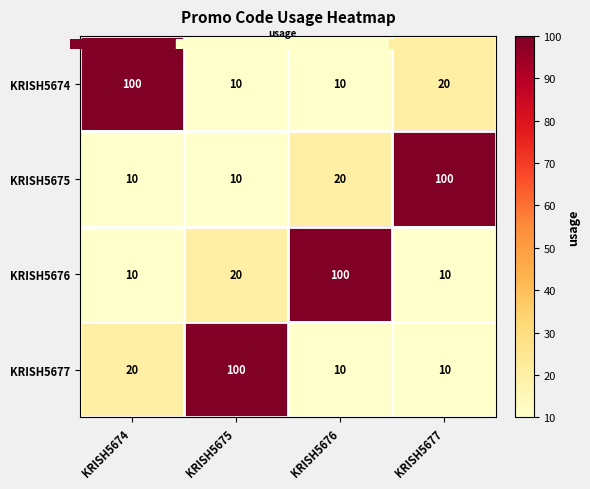

Between KRISH5674 and KRISH5675, which series saw the biggest shift?

KRISH5674